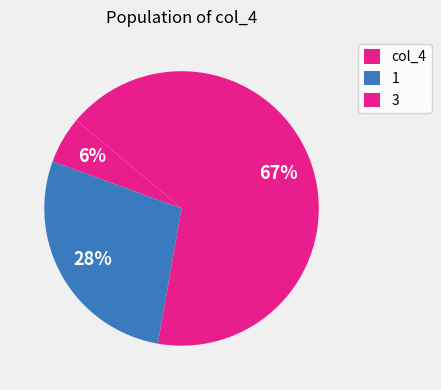

To the nearest percent, what is the average slice percentage?

33%